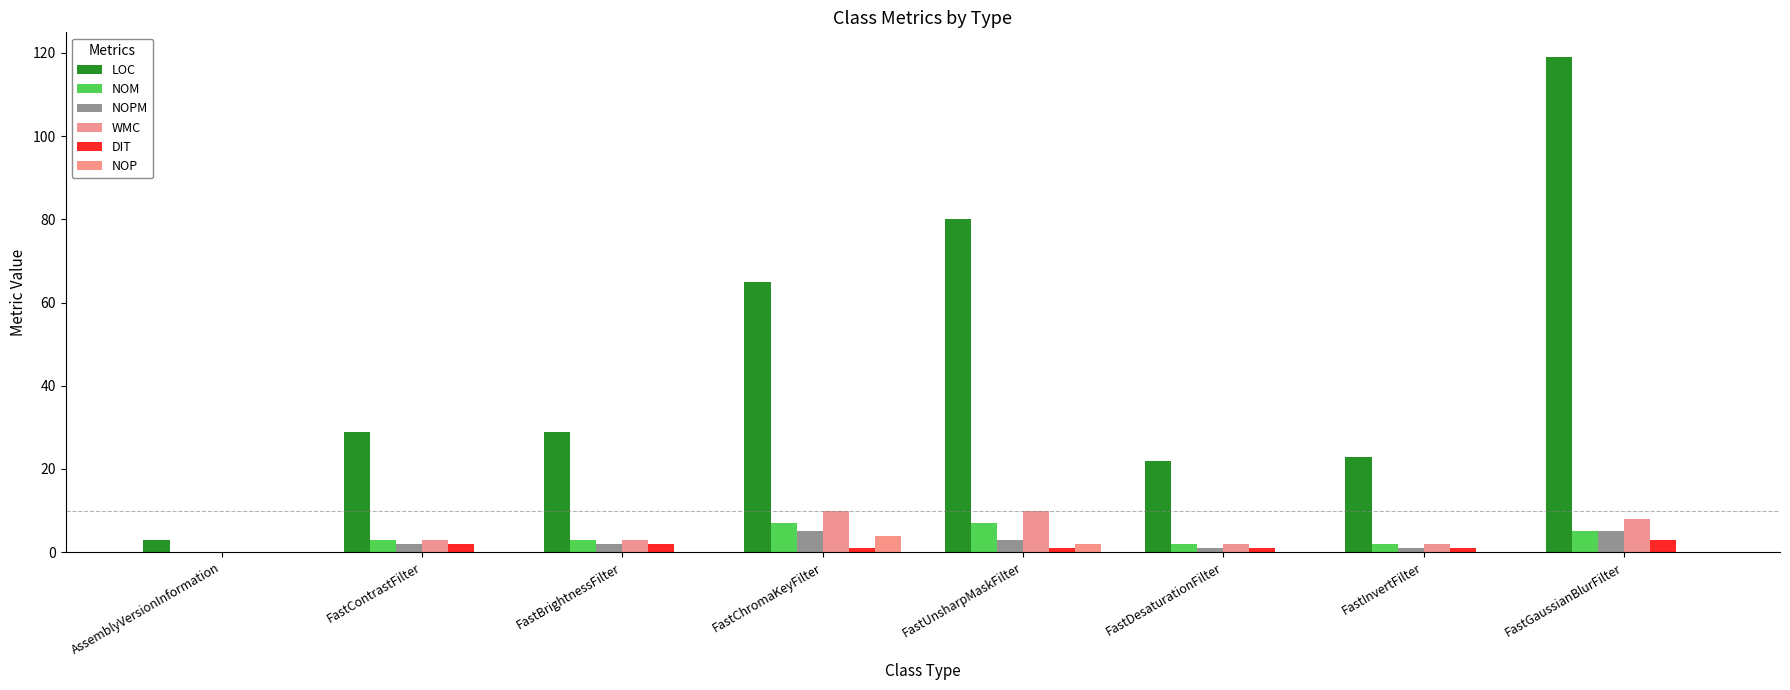

How many groups of bars are there?

8